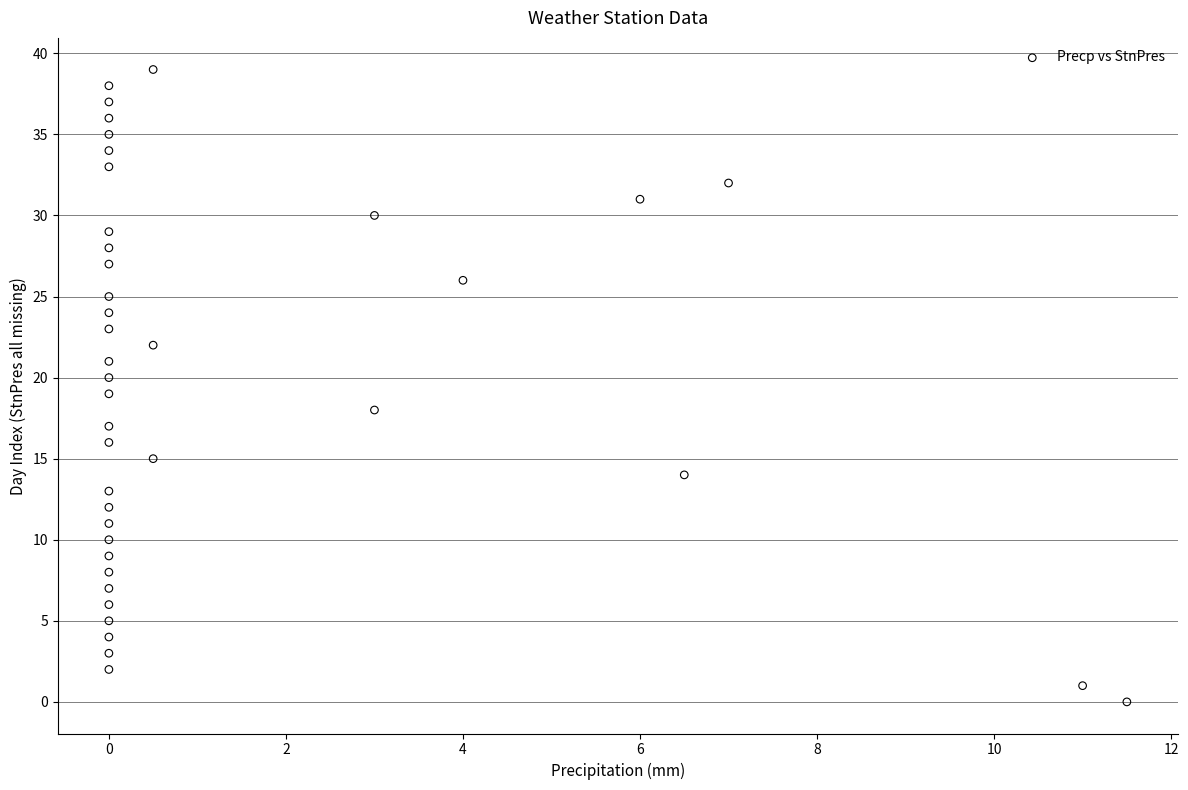

Count the number of points in this scatter plot.

40